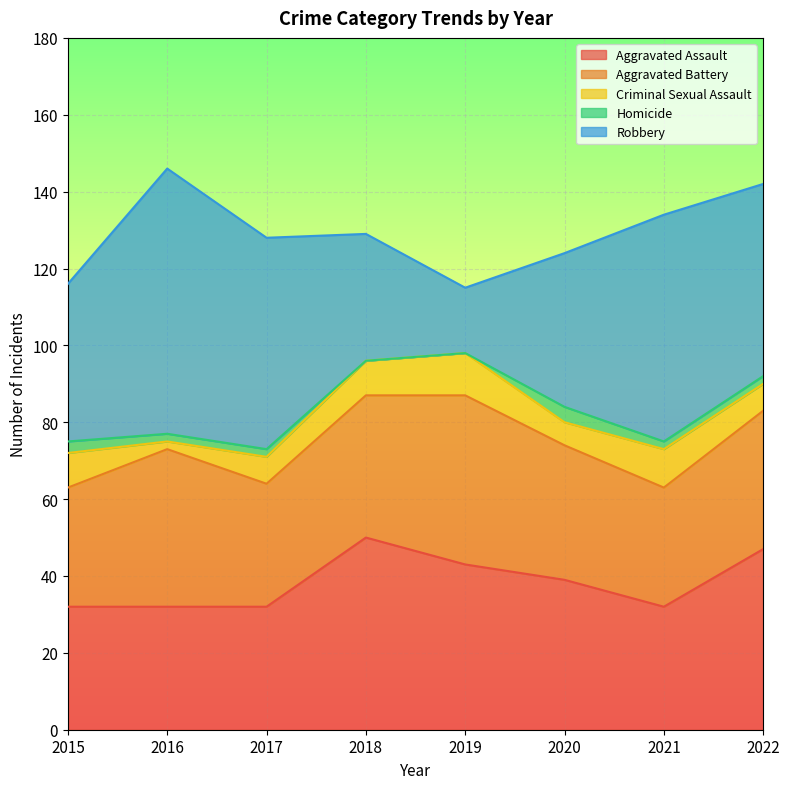

What is the difference between the maximum and minimum values in the Criminal Sexual Assault series?

9